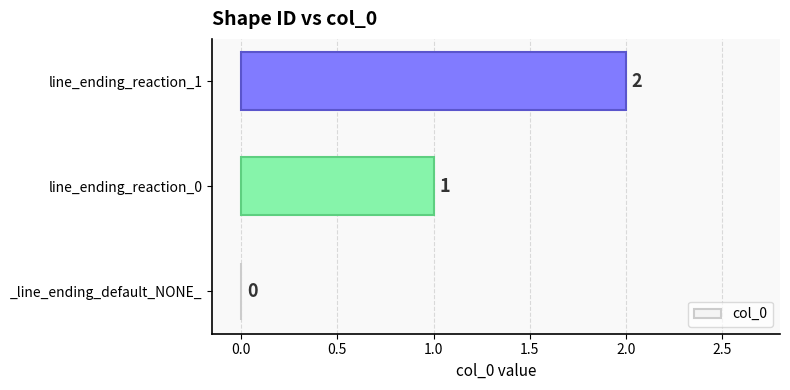

True or false: the data shows 0 at _line_ending_default_NONE_.

True